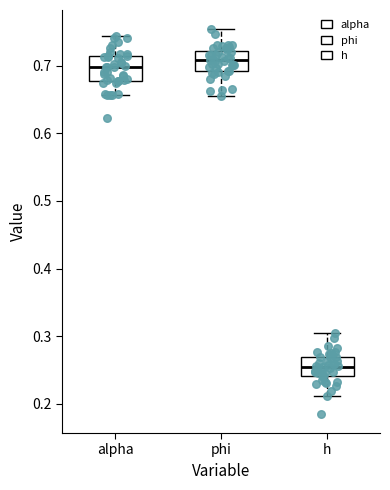

Which box's median line is the lowest?

h